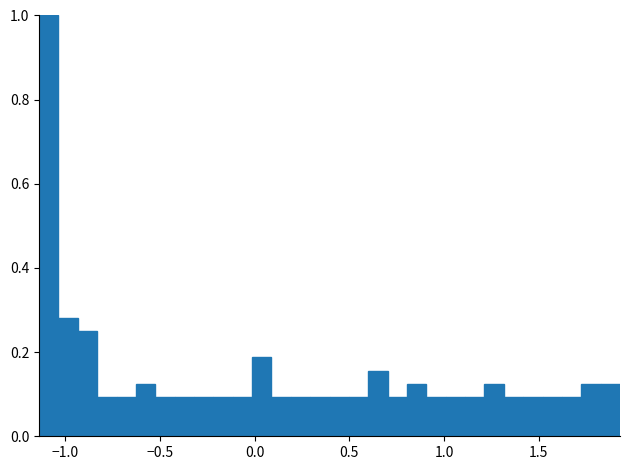

Read against the x-axis, roughly where is the centre of the tallest bar?

-1.10